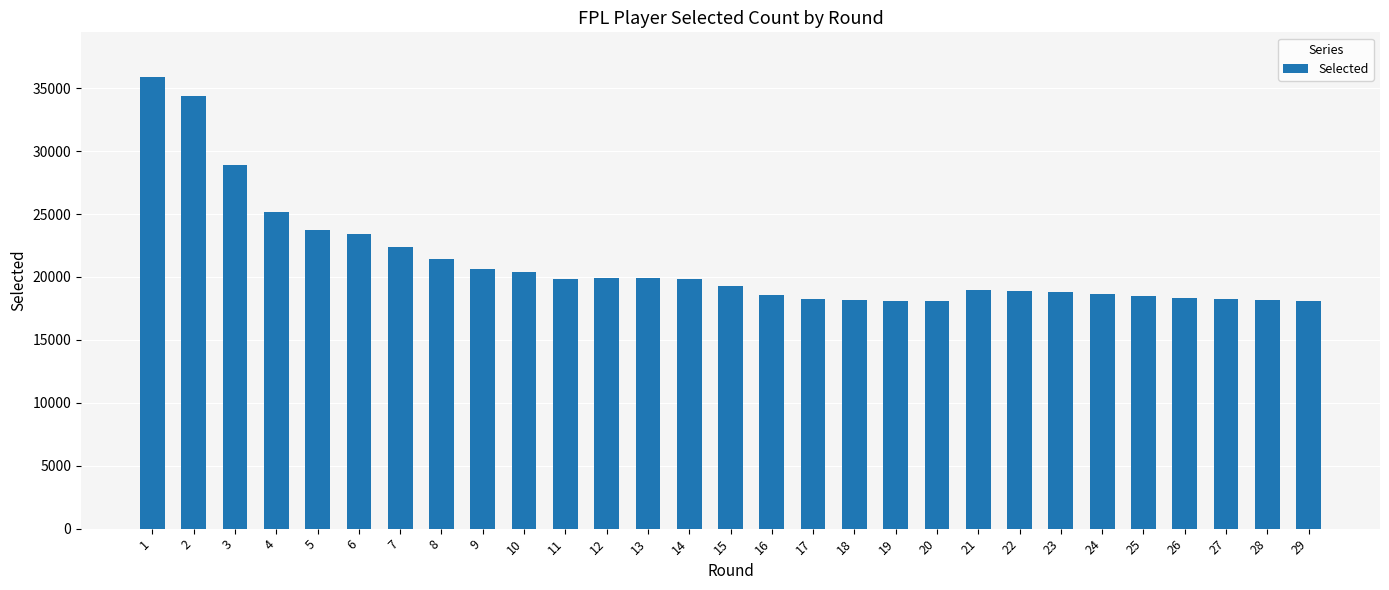

What is the change in value from 19 to 21?

+872